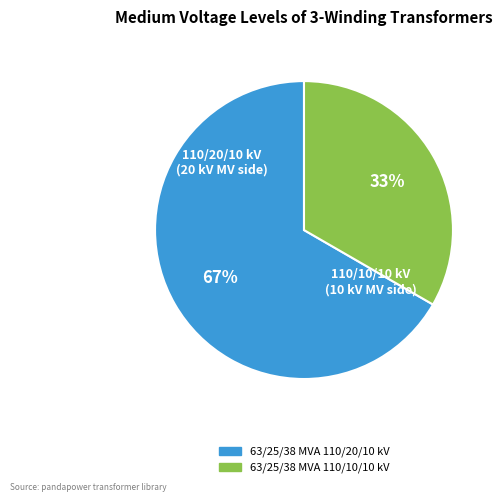

Is there a majority slice in this chart?

Yes